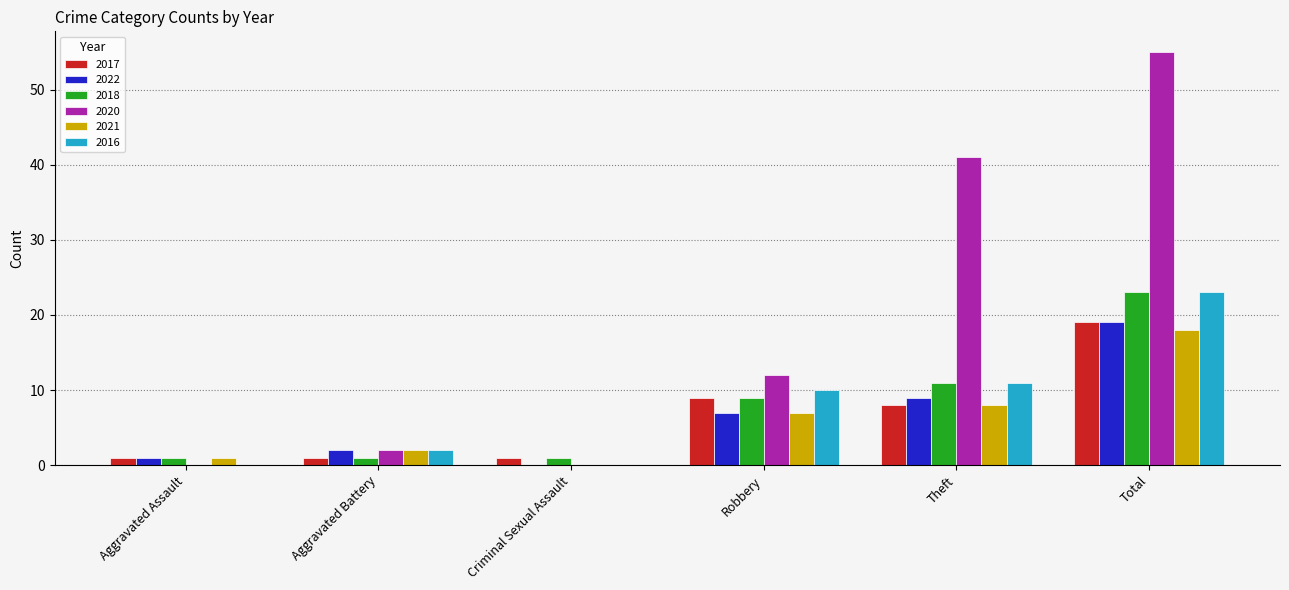

At which label does 2022 reach its peak?

Total